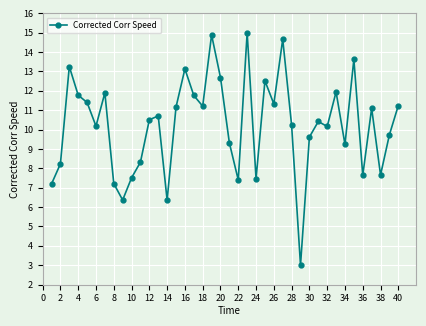

True or false: the data has more than 2 interior local peaks.

True